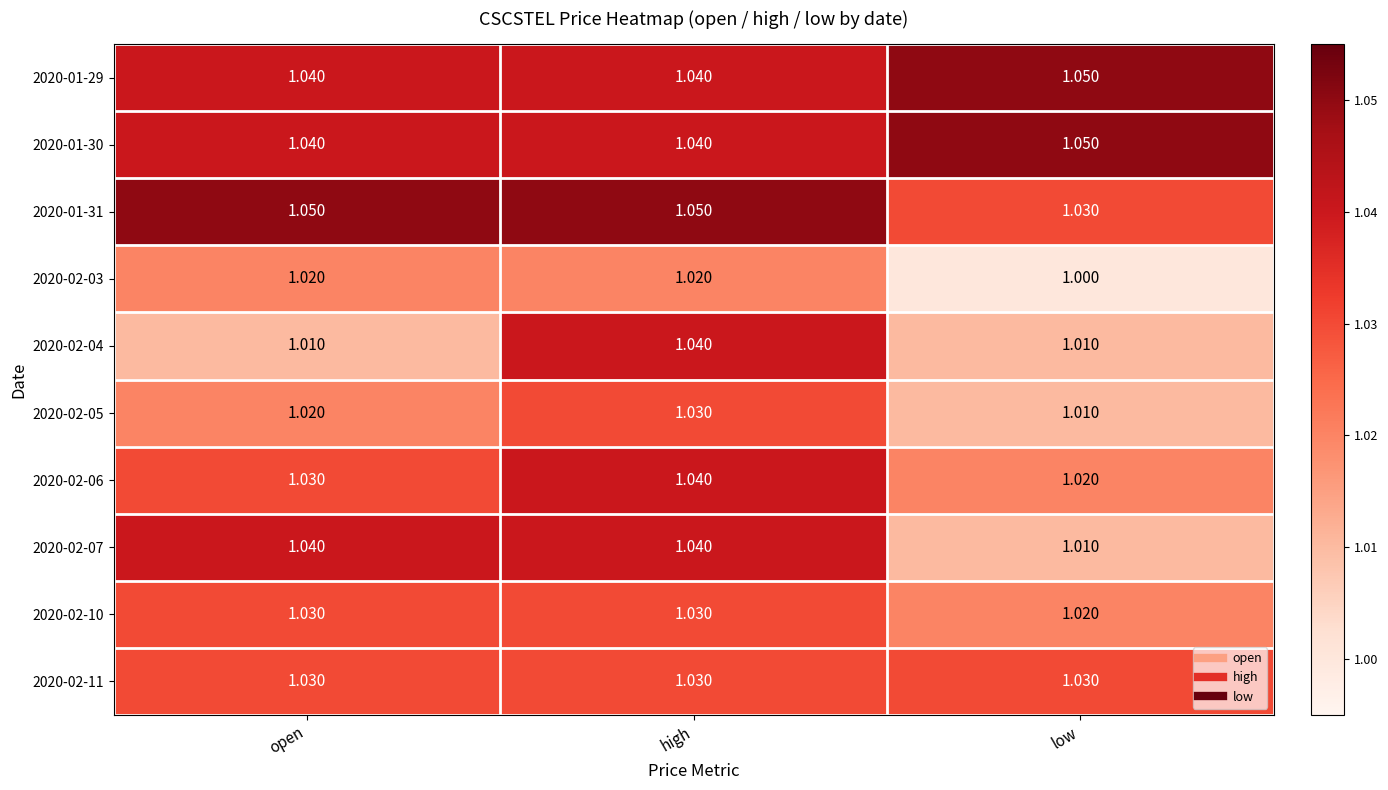

What is the total value across all series at high?

10.4